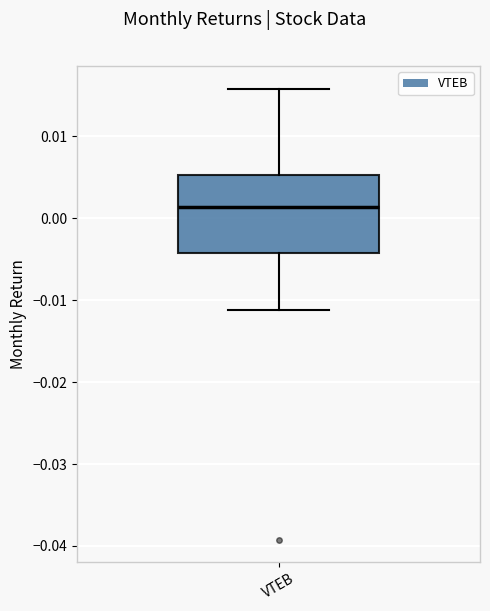

Read this box plot against the y-axis: the position of the median line, the range covered by the box, and the ends of both whiskers. The values are not printed on the chart, so give them approximately, as read against the axis.

median 0.001, box -0.004 to 0.005, whiskers -0.011 to 0.016